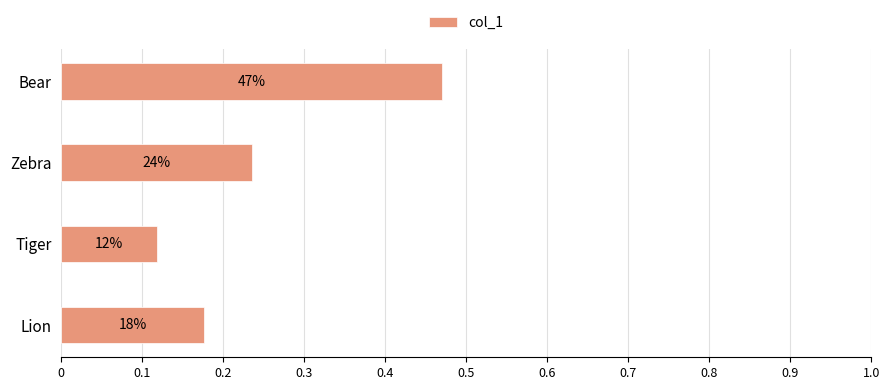

Count the values in the range 0 to 1.

4